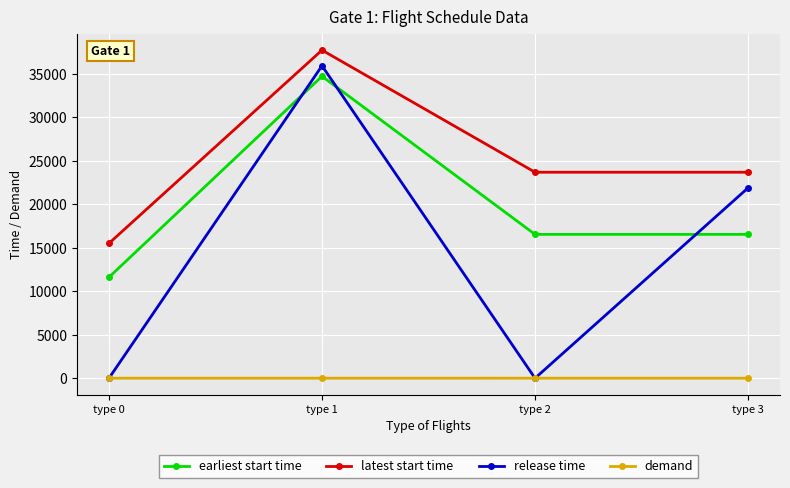

What is the difference between the highest and lowest values at type 0?

15500.5